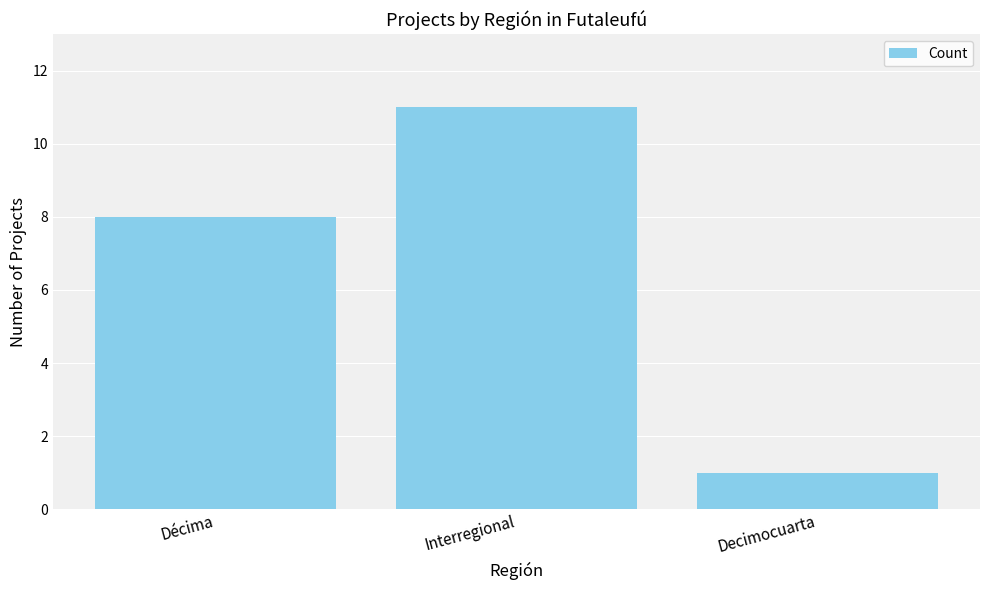

What is the label of the 1st bar from the right?

Decimocuarta